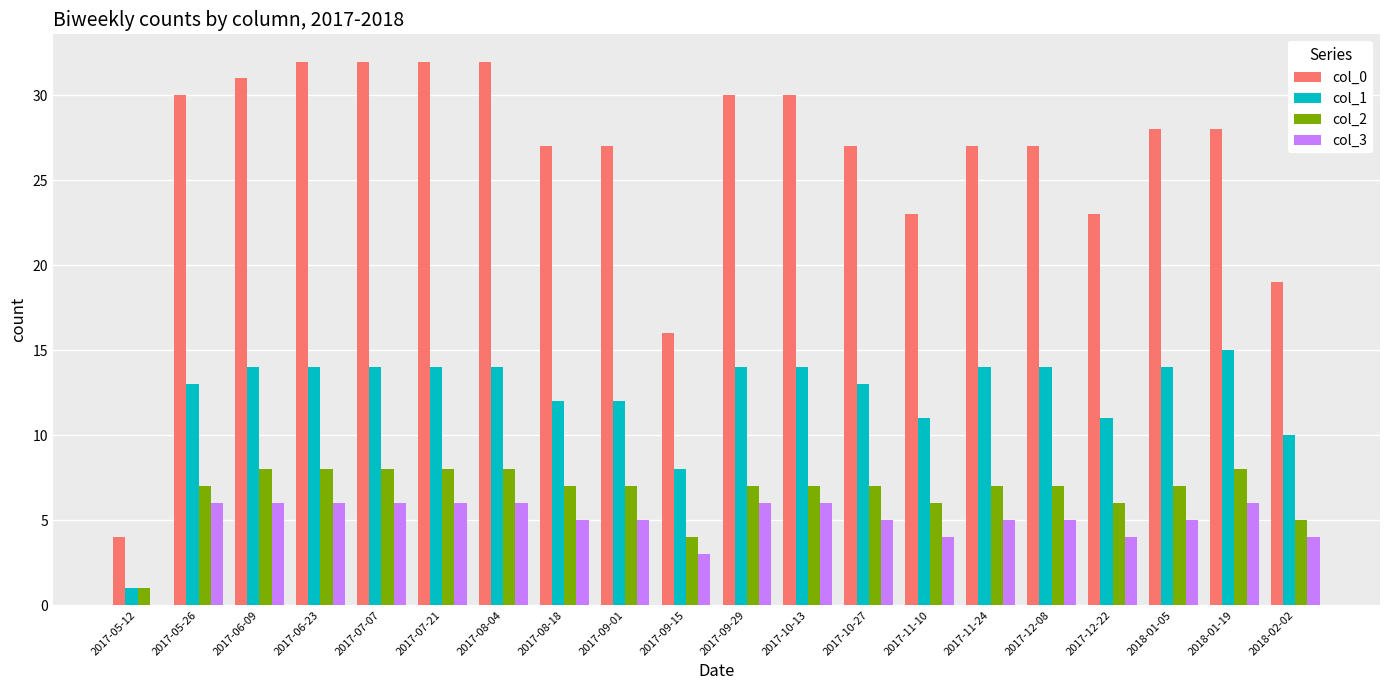

True or false: col_0 has a value of 6 at 2017-05-12.

False